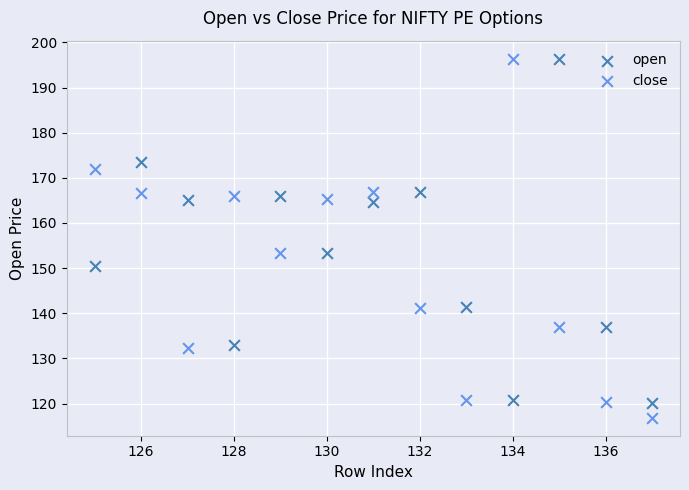

Which series has the largest Y range (max minus min)?

close